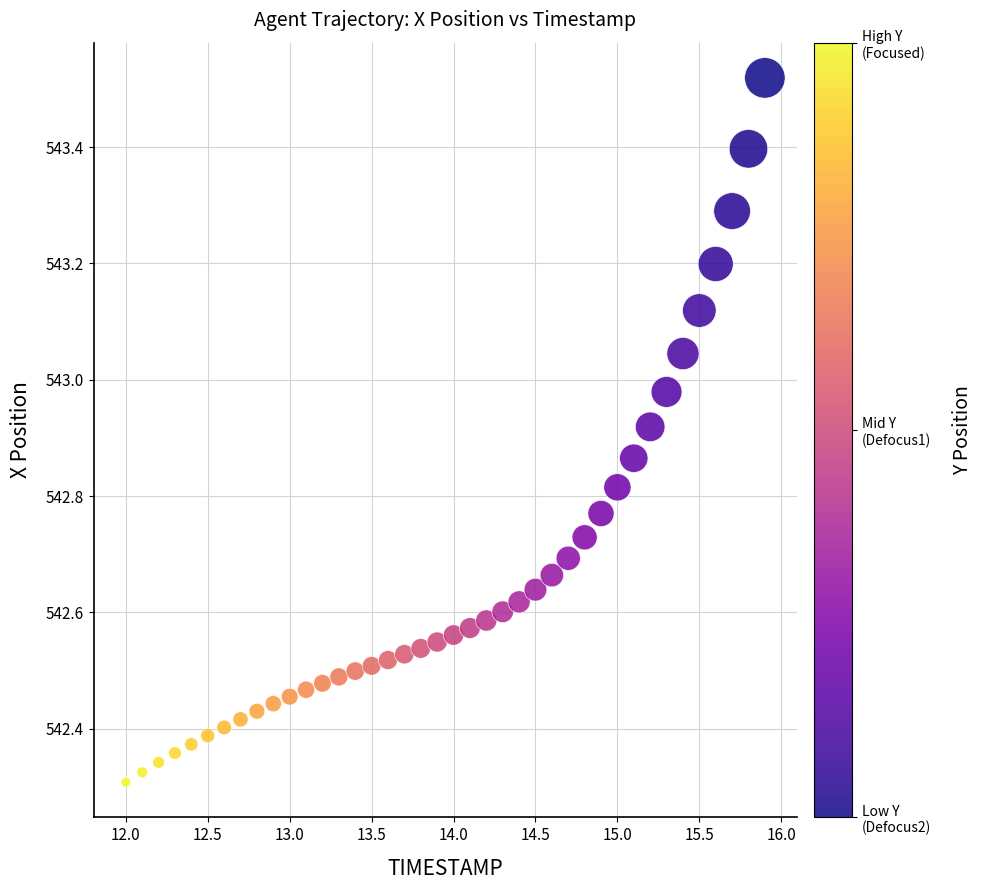

What is the range of Y values (max minus min)?

1.2